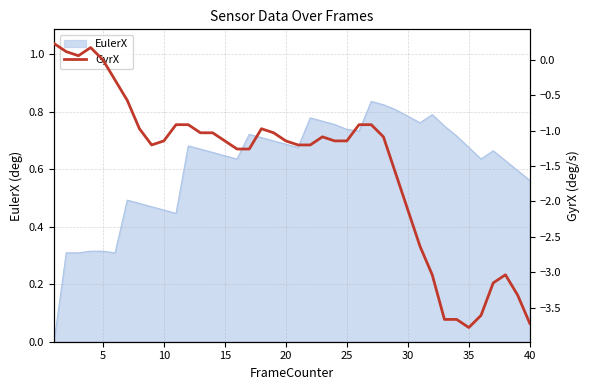

True or false: the data has more than 0 interior local peaks.

True